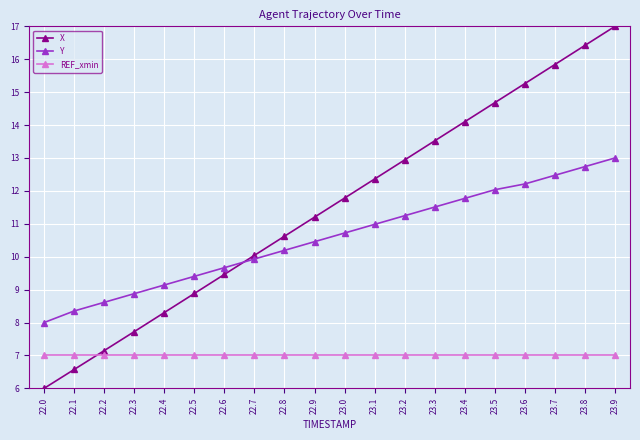

How many times do REF_xmin and X cross each other?

1